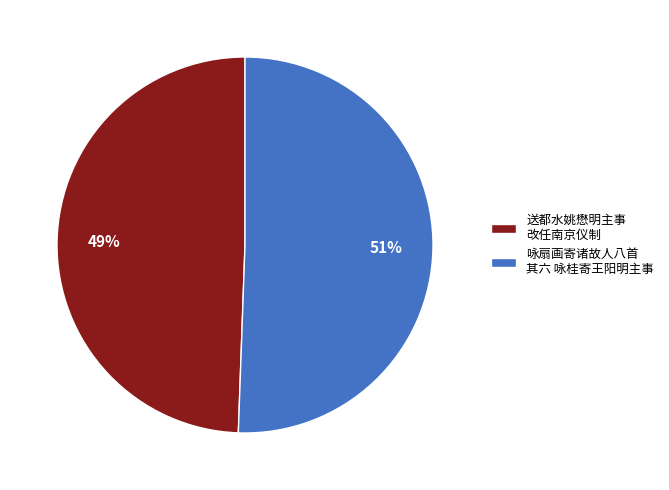

To the nearest percent, what is the combined percentage of 咏扇画寄诸故人八首 其六 咏桂寄王阳明主事 and 送都水姚懋明主事 改任南京仪制?

100%